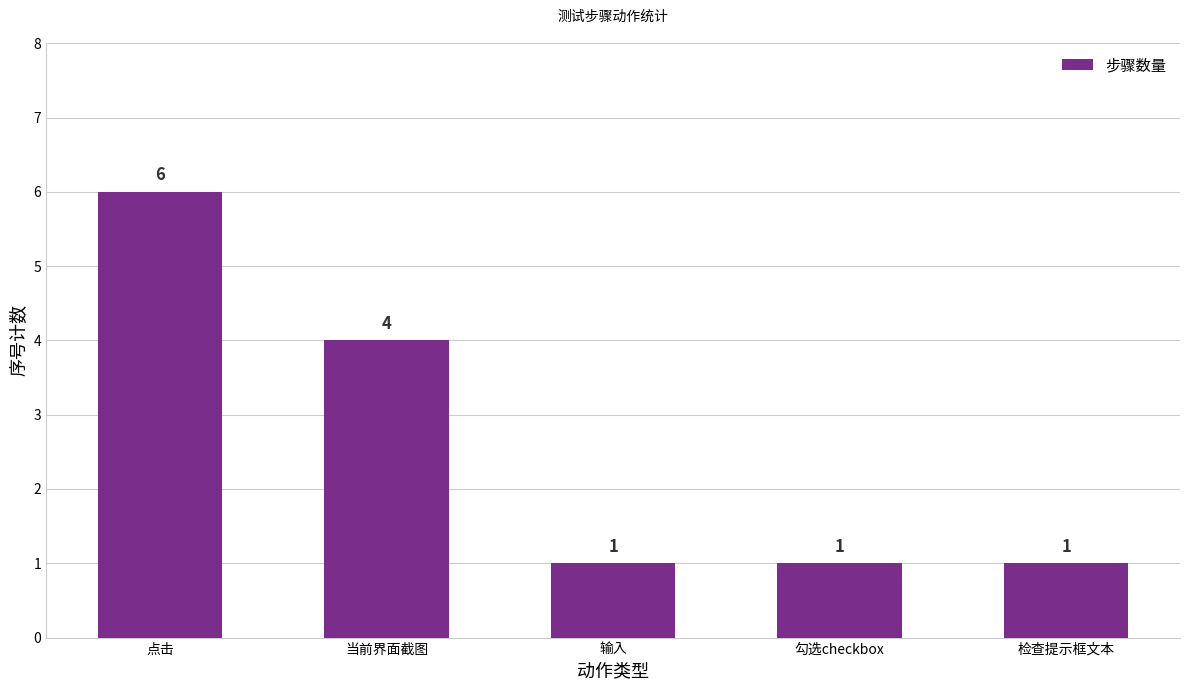

What is the maximum value shown in the chart?

6